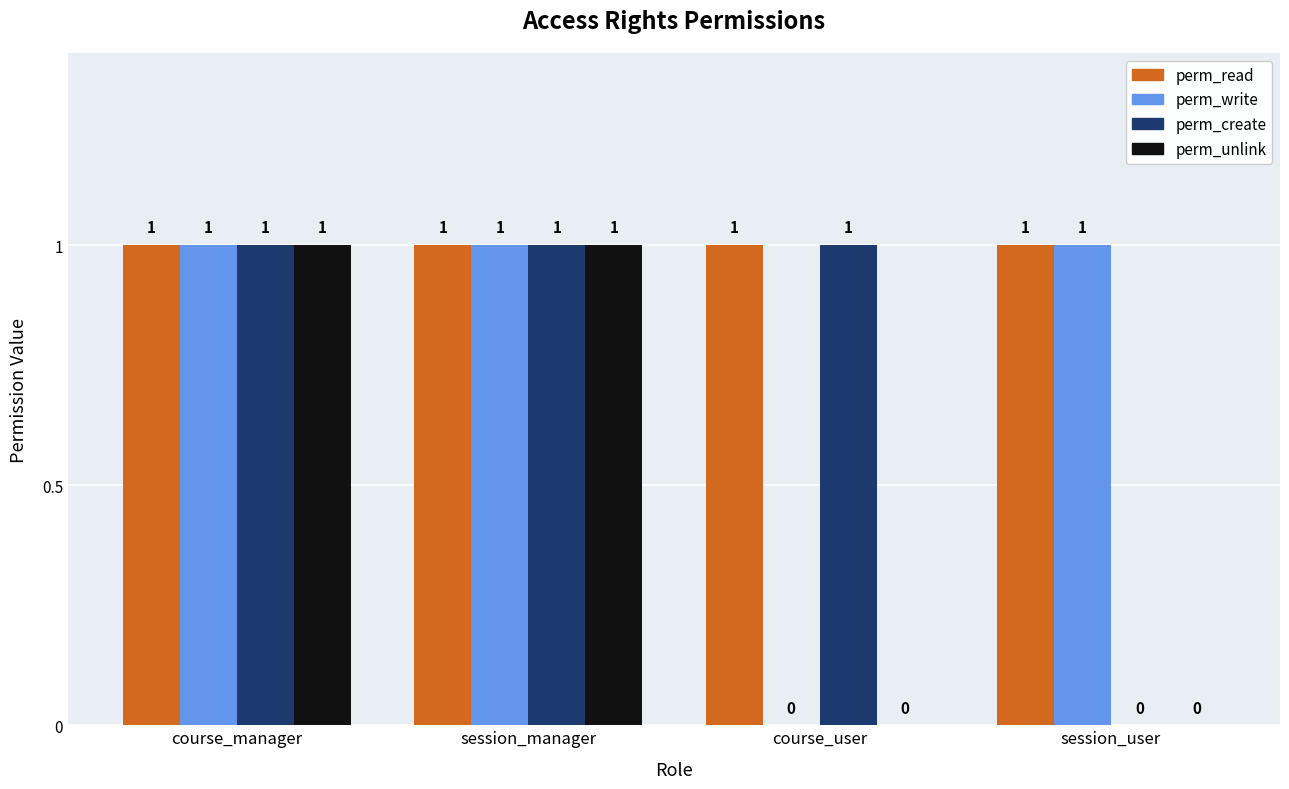

Is the value of perm_write at session_manager greater than the value of perm_unlink at session_user?

Yes